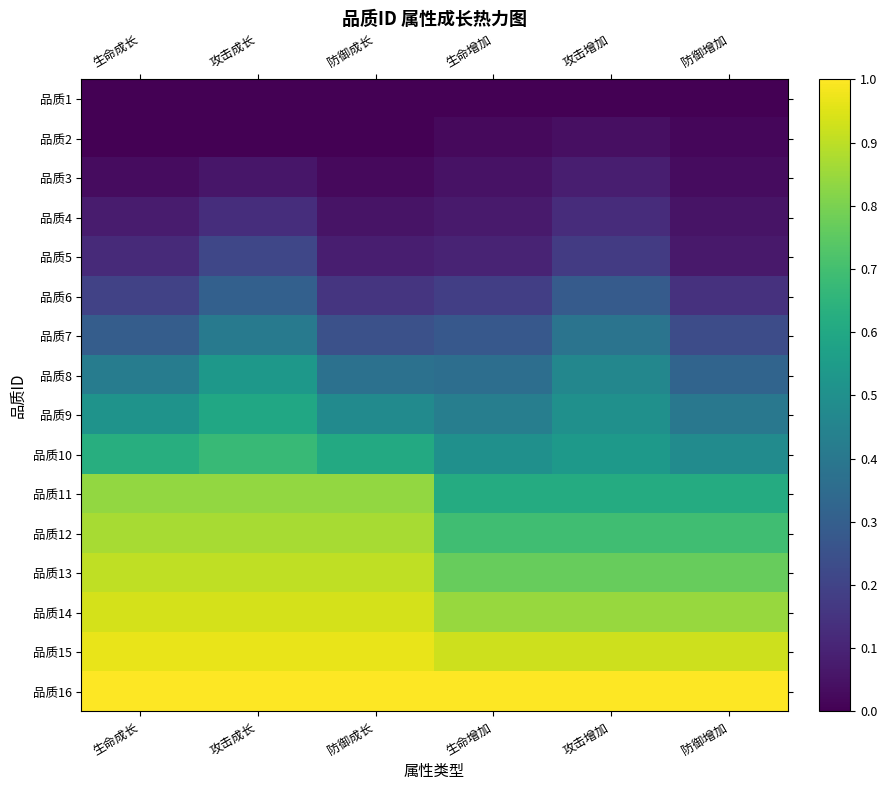

At which category does the chart reach its peak across all series?

生命成长